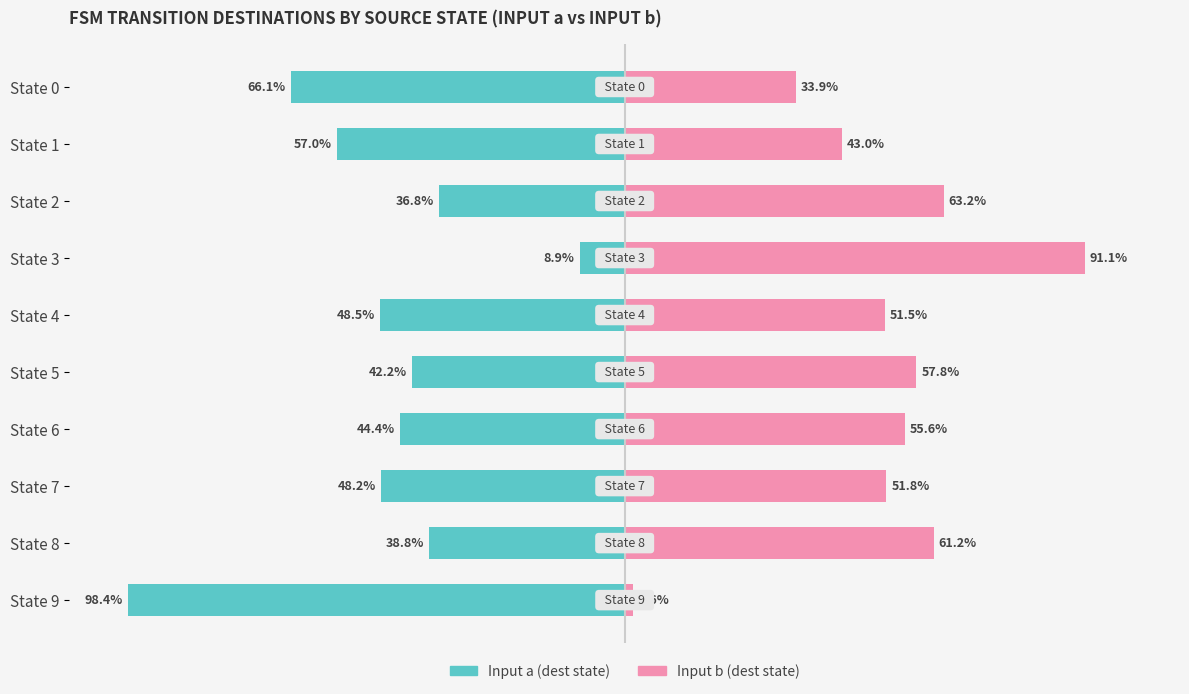

Which series has the largest total across all categories?

Input b (dest state)